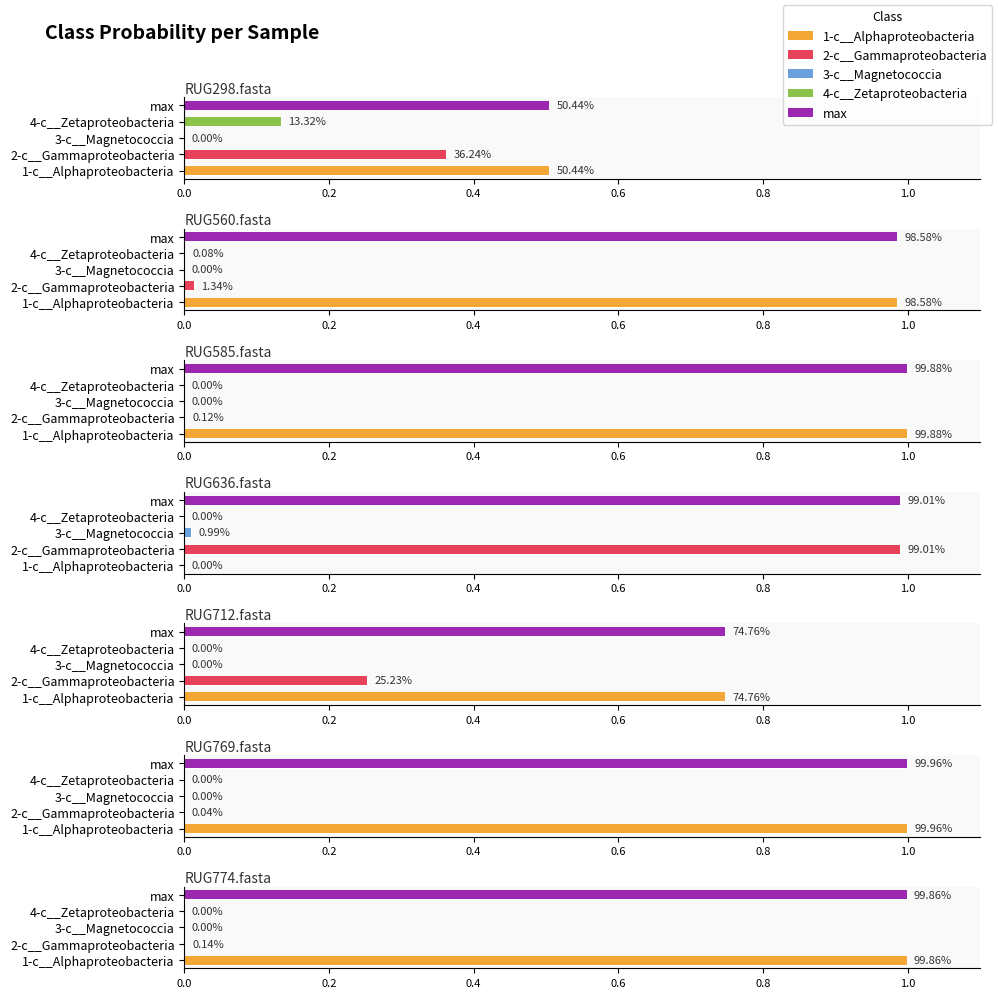

At which label does max reach its peak?

c__Alphaproteobacteria